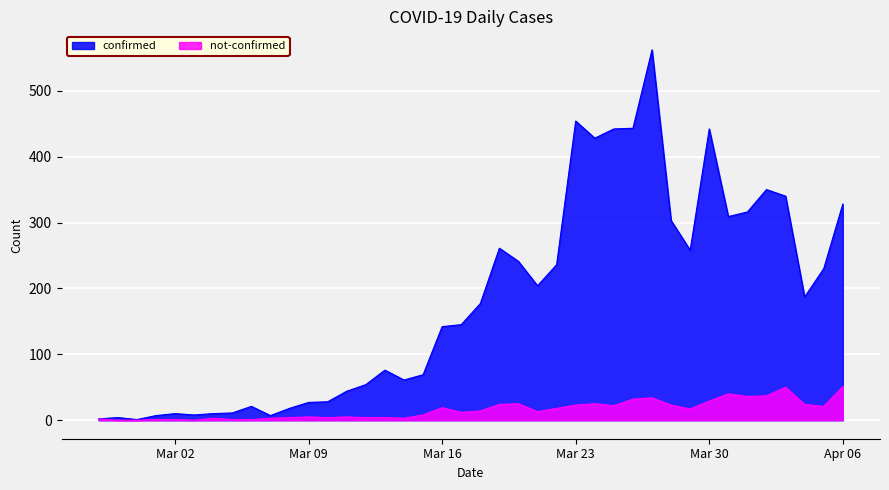

At which label is confirmed closest to 281?

2020-03-19